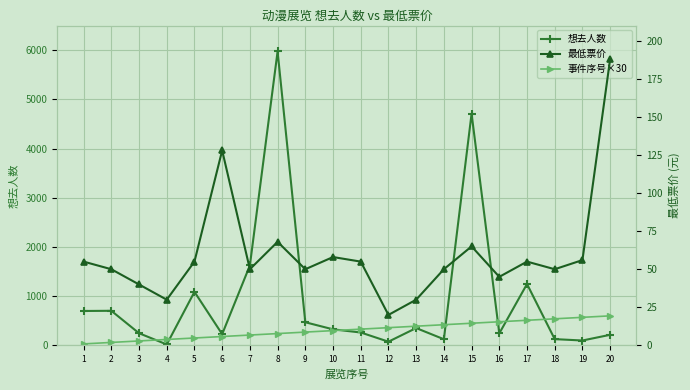

What is the maximum value shown in the chart?

5974